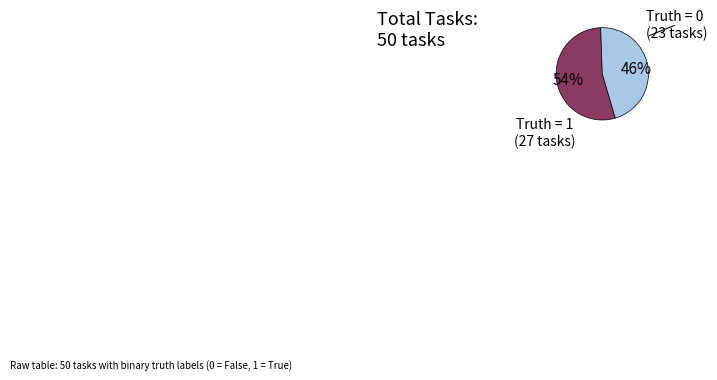

To the nearest percent, what is the difference between the largest and smallest slice percentages?

8%